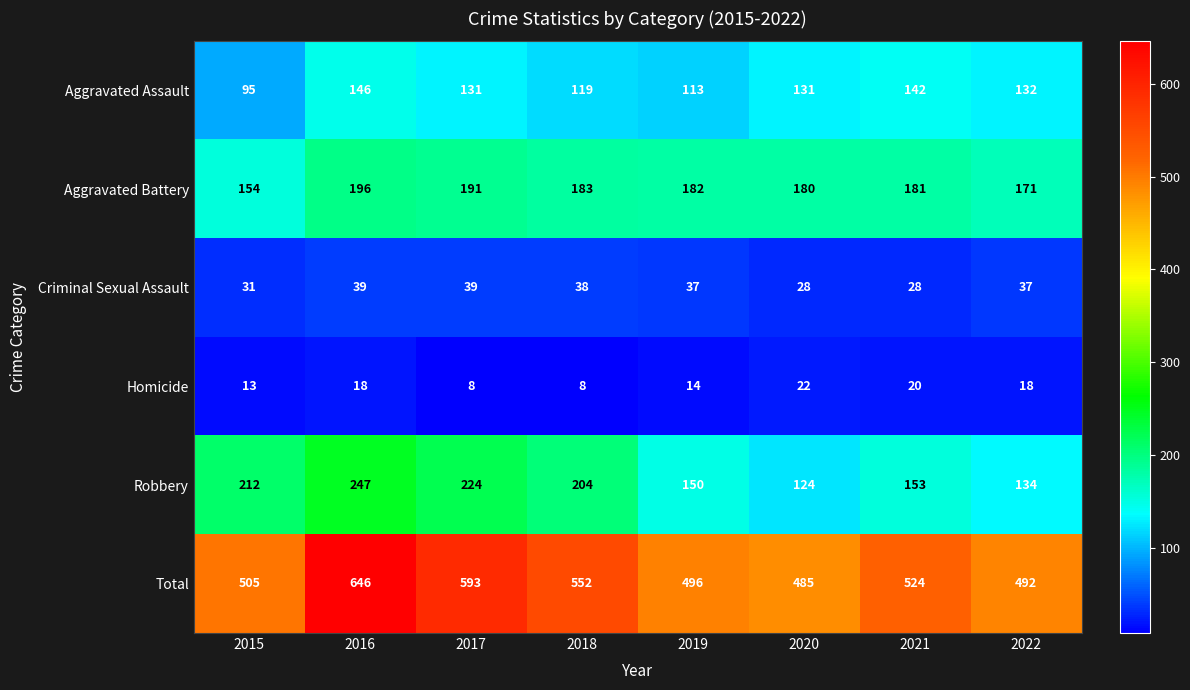

The Homicide series shows 25 at 2022. True or false?

False